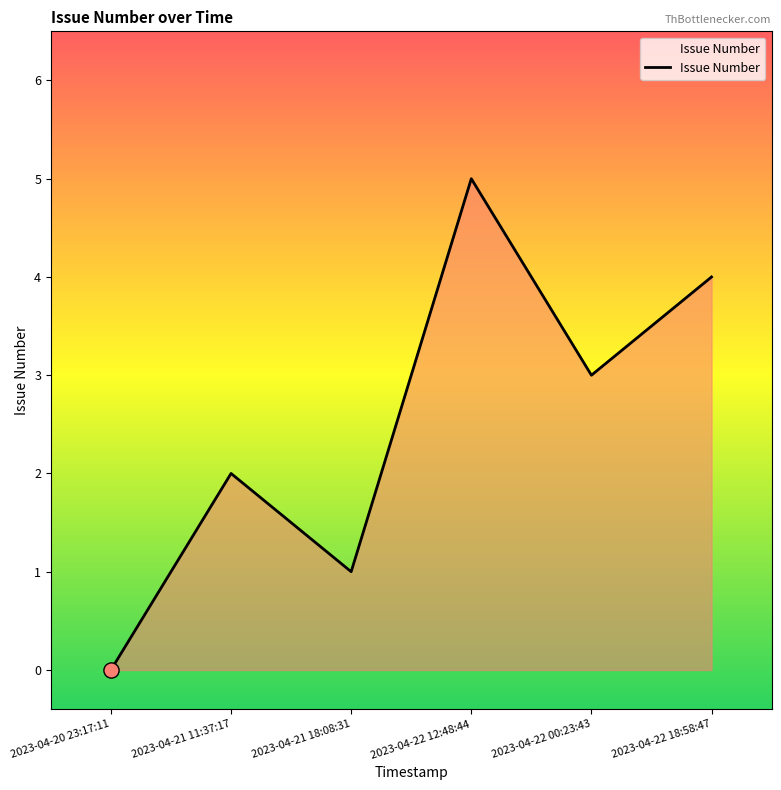

What is the change in value from 2023-04-22 00:23:43 to 2023-04-22 18:58:47?

+1